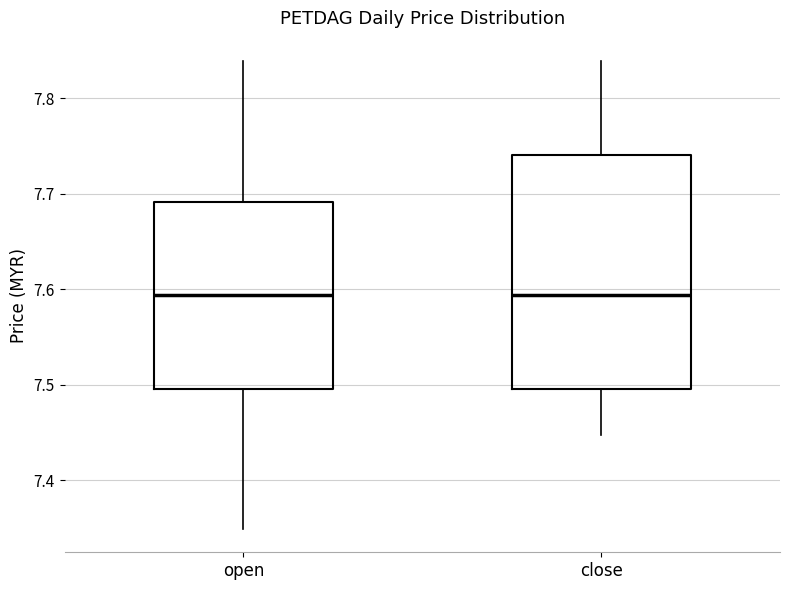

Where does the lower whisker of the box for open end on the y-axis? The values are not printed on the chart, so give them approximately, as read against the axis.

7.35